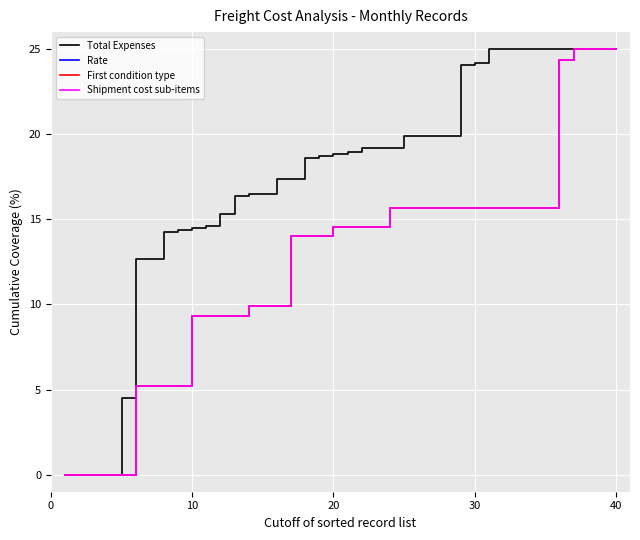

Does the chart have visible grid lines?

Yes